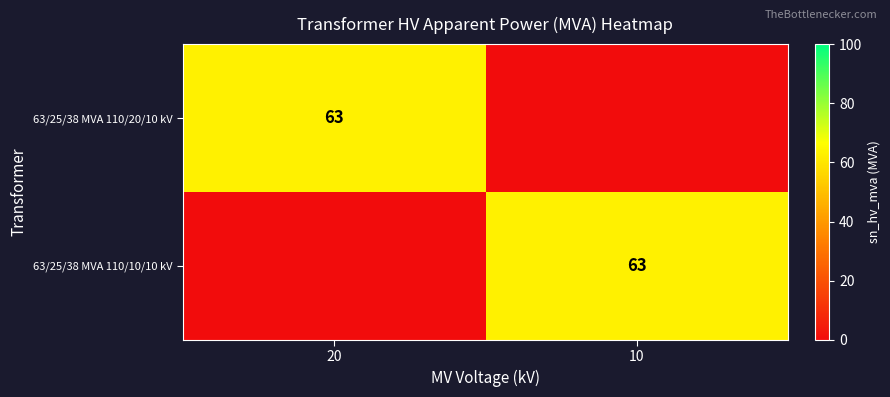

Is it true that 63/25/38 MVA 110/10/10 kV equals 94 at 10?

False